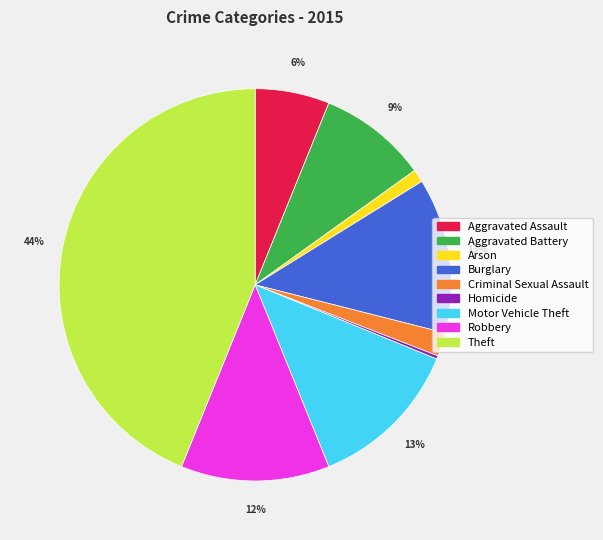

Is it true that Robbery is 12% of the pie?

True